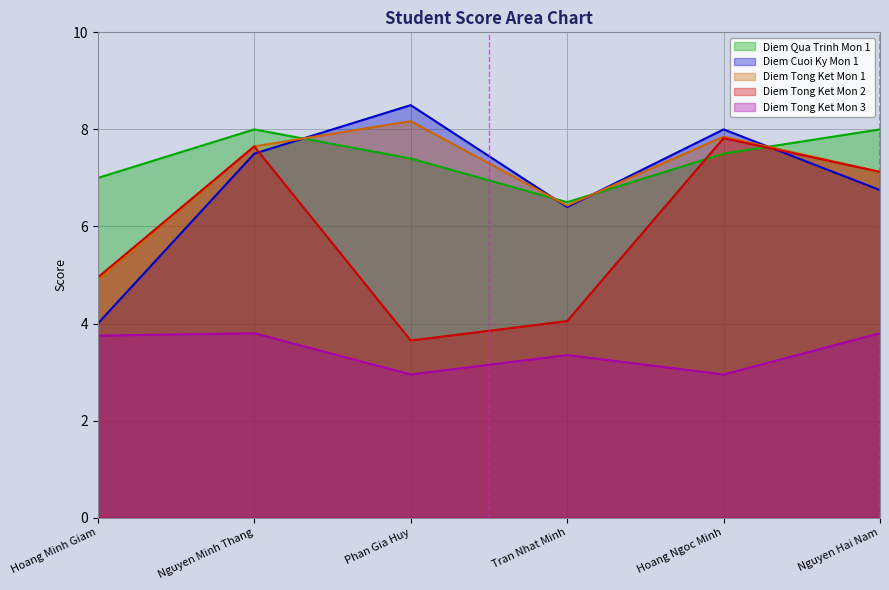

Reading left to right, extract all data points from this chart.

Diem Qua Trinh Mon 1: 7.0	8.0	7.4	6.5	7.5	8.0
Diem Cuoi Ky Mon 1: 4.0	7.5	8.5	6.4	8.0	6.8
Diem Tong Ket Mon 1: 4.9	7.7	8.2	6.4	7.8	7.1
Diem Tong Ket Mon 2: 4.9	7.7	3.6	4.0	7.8	7.1
Diem Tong Ket Mon 3: 3.8	3.8	3.0	3.4	3.0	3.8